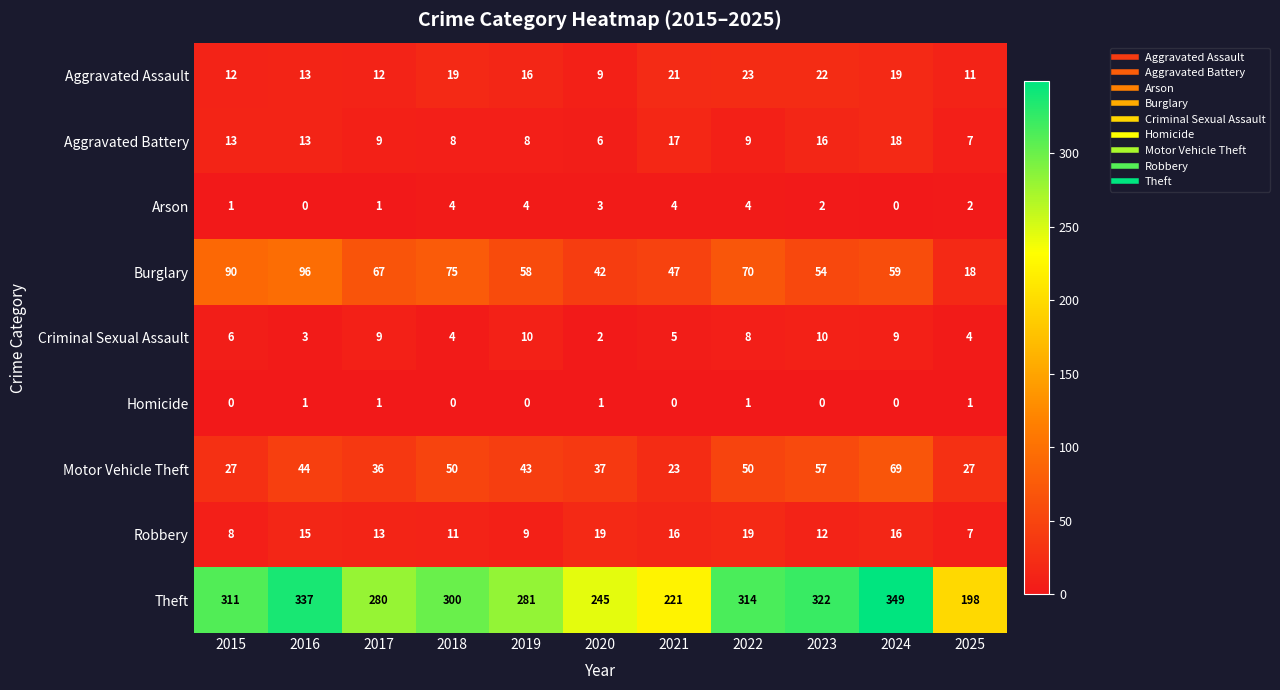

At which category is the sum across all series the highest?

2024